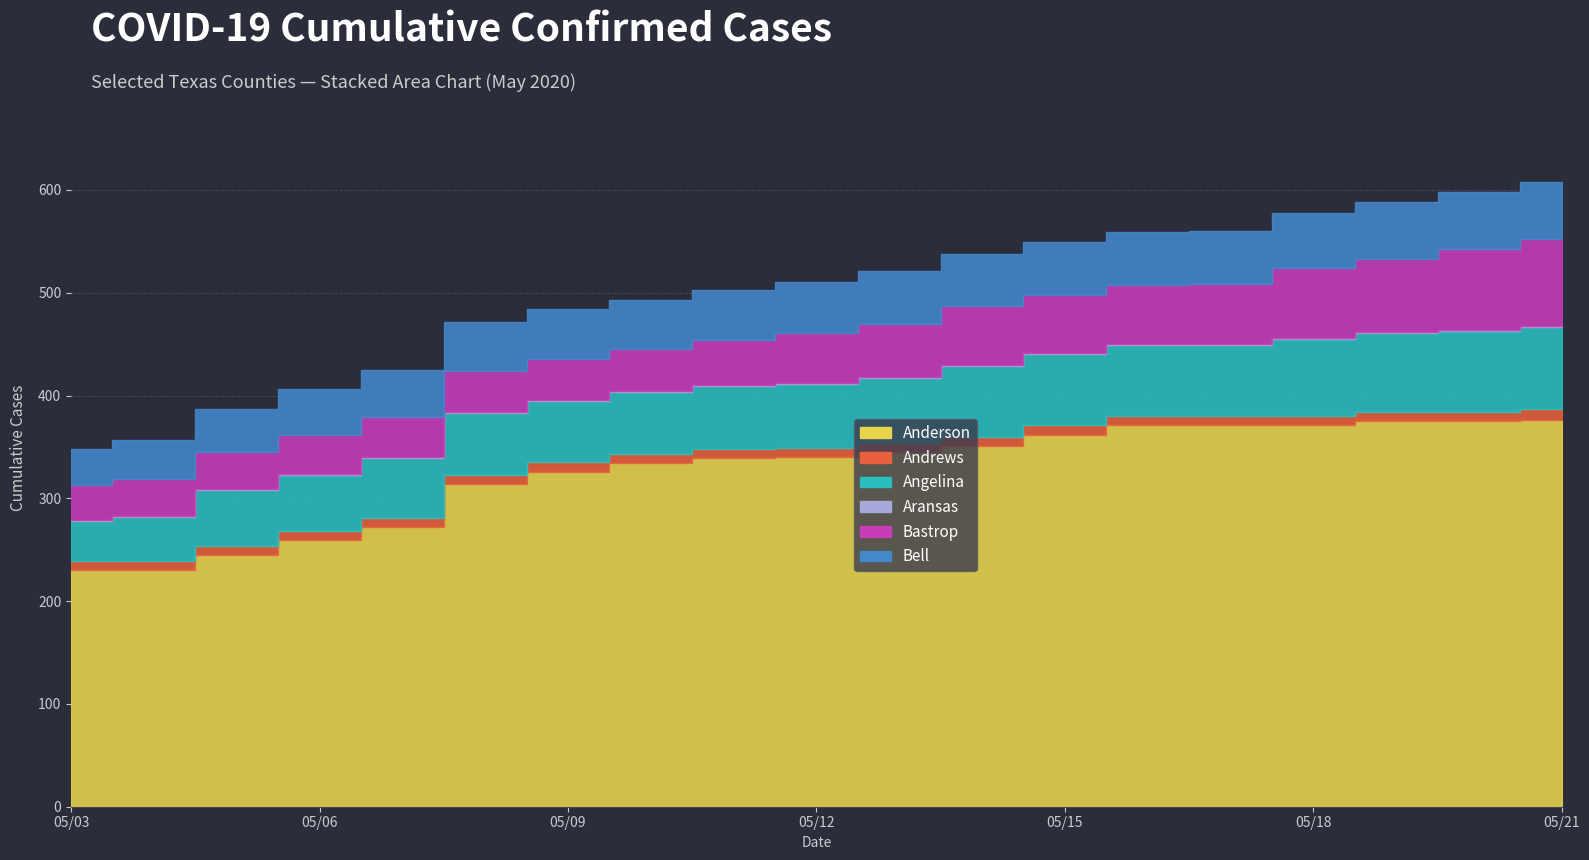

What is the total value across all series at 05/21?

608